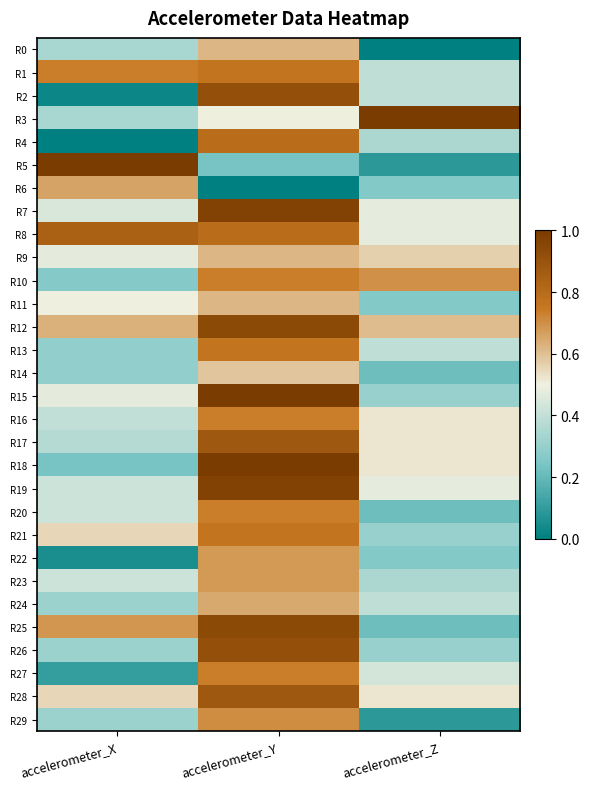

Reading right to left, list all the values displayed in this chart.

R0: accelerometer_Z=0.0	accelerometer_Y=0.6	accelerometer_X=0.3
R1: accelerometer_Z=0.4	accelerometer_Y=0.8	accelerometer_X=0.7
R2: accelerometer_Z=0.4	accelerometer_Y=0.9	accelerometer_X=0.0
R3: accelerometer_Z=1.0	accelerometer_Y=0.5	accelerometer_X=0.3
R4: accelerometer_Z=0.3	accelerometer_Y=0.8	accelerometer_X=0.0
R5: accelerometer_Z=0.1	accelerometer_Y=0.2	accelerometer_X=1.0
R6: accelerometer_Z=0.3	accelerometer_Y=0.0	accelerometer_X=0.7
R7: accelerometer_Z=0.5	accelerometer_Y=1.0	accelerometer_X=0.4
R8: accelerometer_Z=0.5	accelerometer_Y=0.8	accelerometer_X=0.8
R9: accelerometer_Z=0.6	accelerometer_Y=0.6	accelerometer_X=0.5
R10: accelerometer_Z=0.7	accelerometer_Y=0.7	accelerometer_X=0.3
R11: accelerometer_Z=0.3	accelerometer_Y=0.6	accelerometer_X=0.5
R12: accelerometer_Z=0.6	accelerometer_Y=0.9	accelerometer_X=0.6
R13: accelerometer_Z=0.4	accelerometer_Y=0.8	accelerometer_X=0.3
R14: accelerometer_Z=0.2	accelerometer_Y=0.6	accelerometer_X=0.3
R15: accelerometer_Z=0.3	accelerometer_Y=1.0	accelerometer_X=0.5
R16: accelerometer_Z=0.5	accelerometer_Y=0.7	accelerometer_X=0.4
R17: accelerometer_Z=0.5	accelerometer_Y=0.9	accelerometer_X=0.4
R18: accelerometer_Z=0.5	accelerometer_Y=1.0	accelerometer_X=0.2
R19: accelerometer_Z=0.5	accelerometer_Y=1.0	accelerometer_X=0.4
R20: accelerometer_Z=0.2	accelerometer_Y=0.7	accelerometer_X=0.4
R21: accelerometer_Z=0.3	accelerometer_Y=0.8	accelerometer_X=0.6
R22: accelerometer_Z=0.3	accelerometer_Y=0.7	accelerometer_X=0.1
R23: accelerometer_Z=0.3	accelerometer_Y=0.7	accelerometer_X=0.4
R24: accelerometer_Z=0.4	accelerometer_Y=0.6	accelerometer_X=0.3
R25: accelerometer_Z=0.2	accelerometer_Y=0.9	accelerometer_X=0.7
R26: accelerometer_Z=0.3	accelerometer_Y=0.9	accelerometer_X=0.3
R27: accelerometer_Z=0.4	accelerometer_Y=0.7	accelerometer_X=0.1
R28: accelerometer_Z=0.5	accelerometer_Y=0.9	accelerometer_X=0.6
R29: accelerometer_Z=0.1	accelerometer_Y=0.7	accelerometer_X=0.3